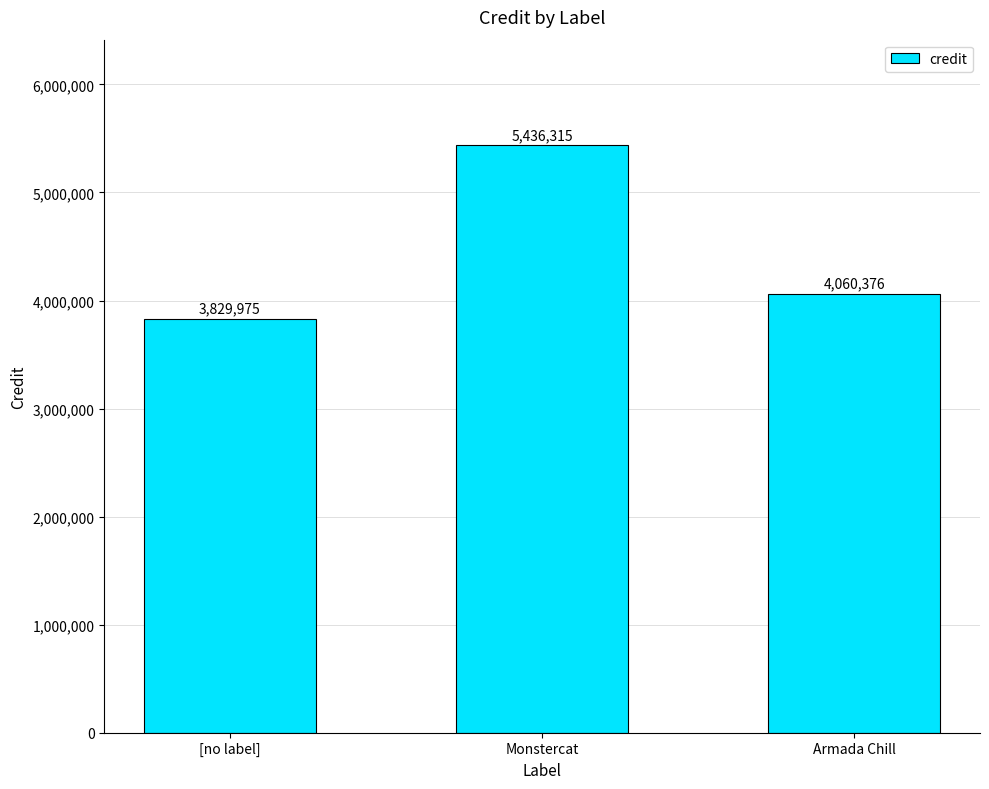

Reading left to right, list all the values displayed in this chart.

[no label]=3829975	Monstercat=5436315	Armada Chill=4060376